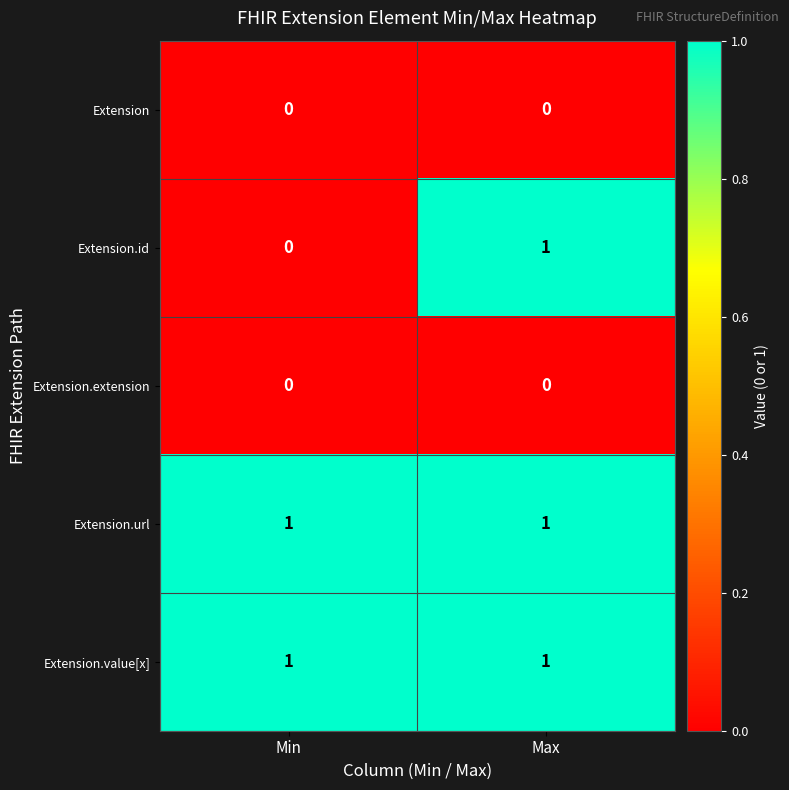

Is the value of Extension.value[x] at Min greater than the value of Extension at Max?

Yes